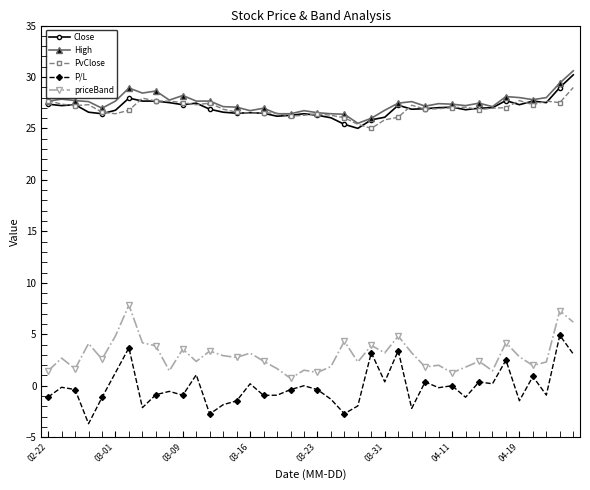

What is the value of the High point at the 10th from the left?

27.8